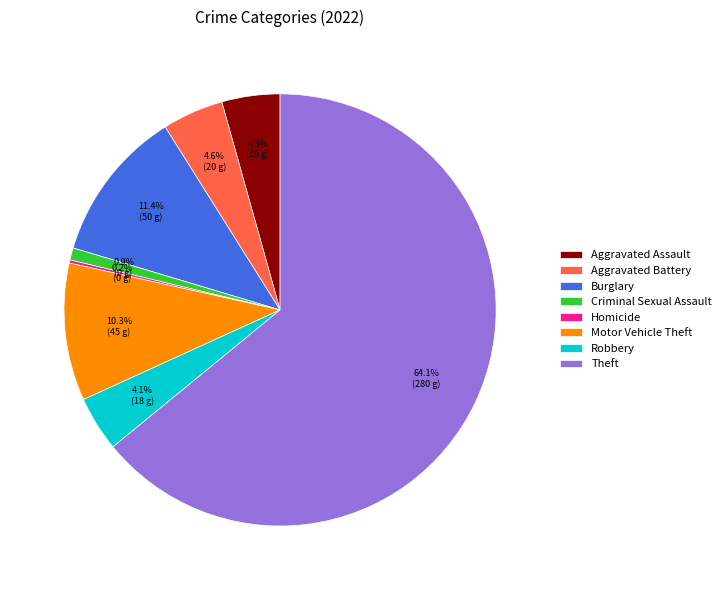

What is the largest slice in the pie chart?

Theft